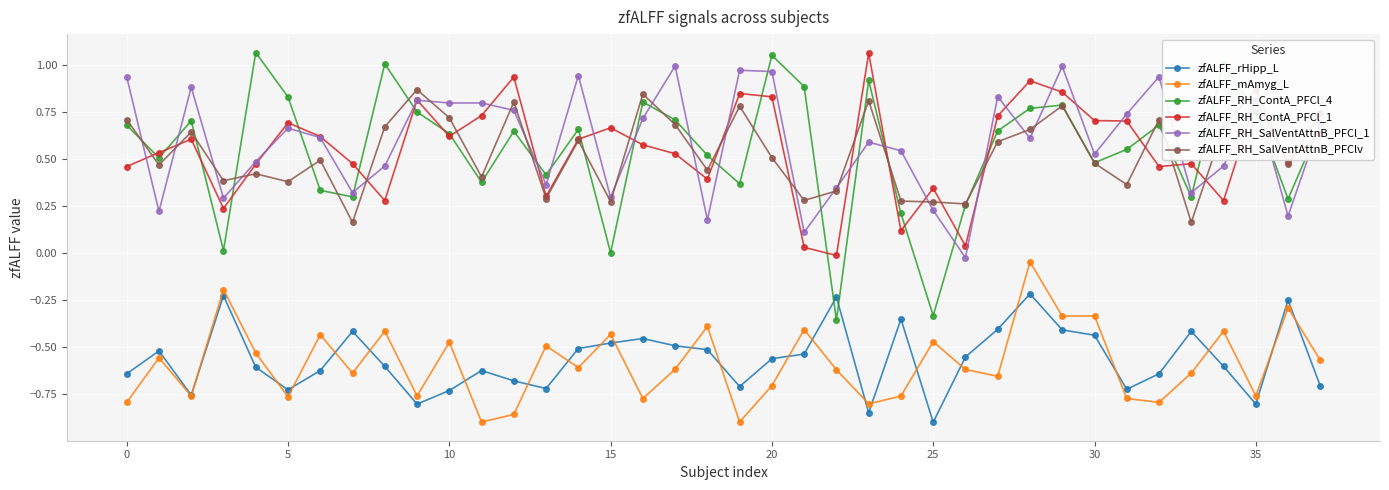

The value of zfALFF_RH_SalVentAttnB_PFCl_1 at 15 is 0.1. True or false?

False